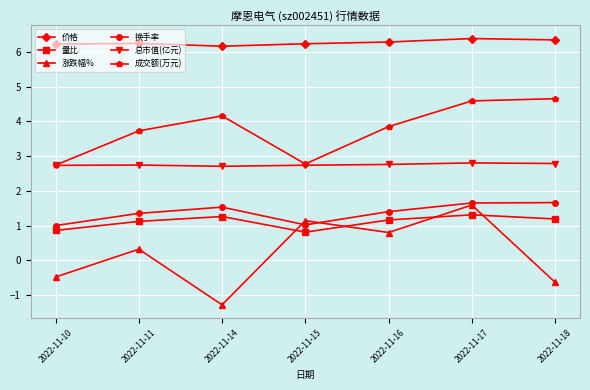

What is the value of the 总市值(亿元) point at the 3rd from the left?

2.7